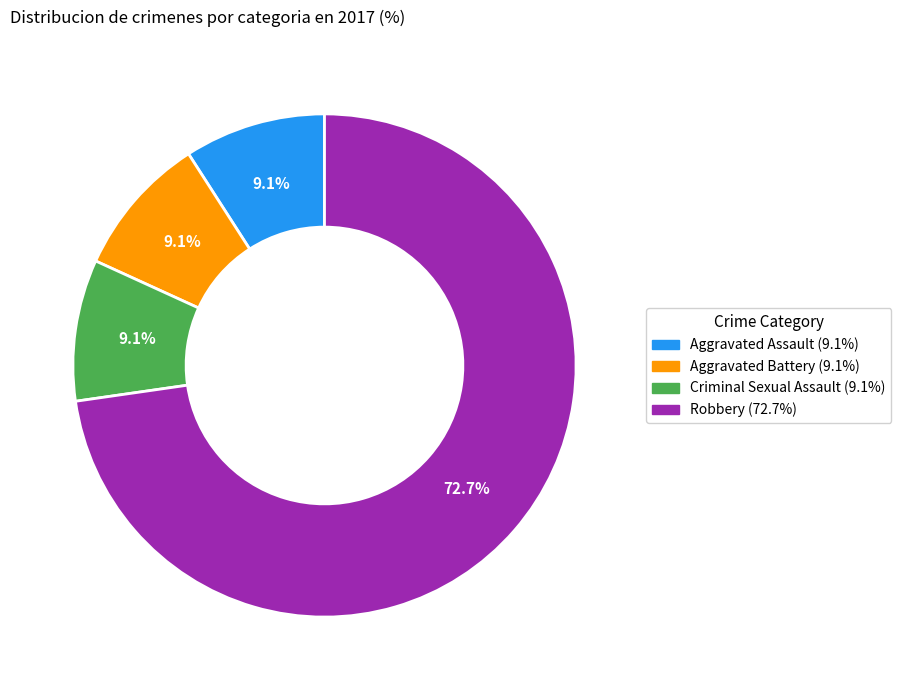

How many slices are in this pie chart?

4